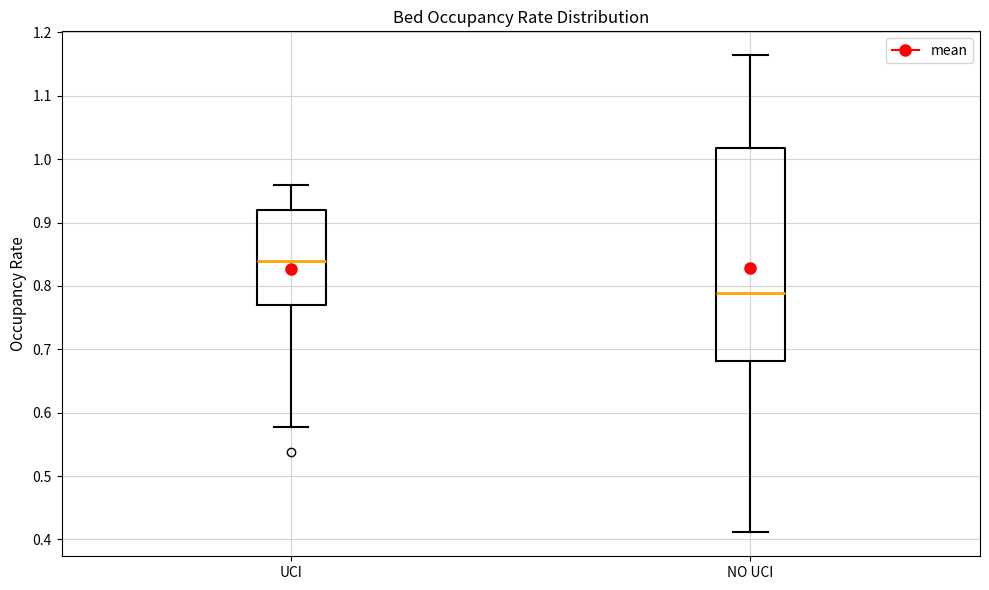

Where does the lower whisker of the box for UCI end on the y-axis? The values are not printed on the chart, so give them approximately, as read against the axis.

0.58